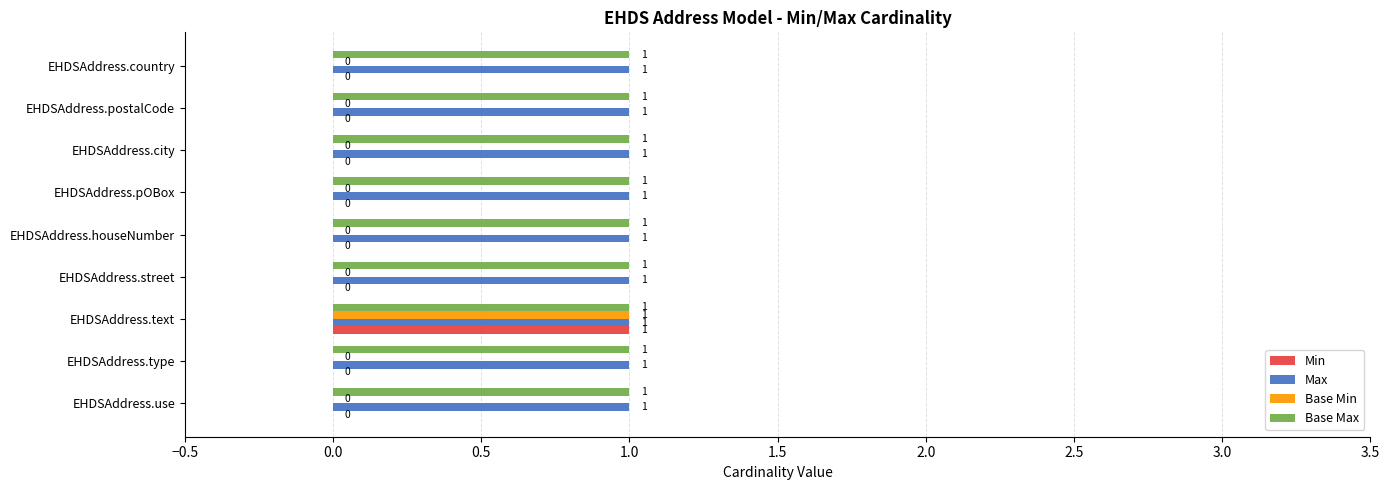

At which category is the sum across all series the highest?

EHDSAddress.text